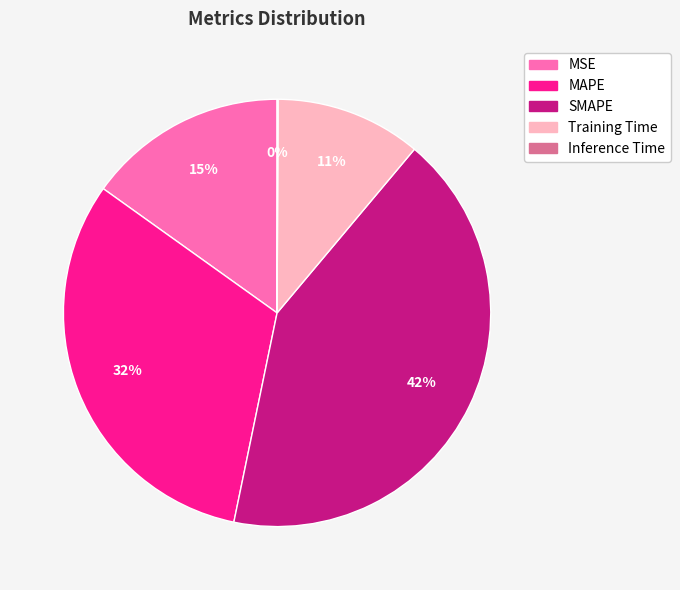

To the nearest percent, what is the difference between the MAPE and MSE slice percentages?

17%